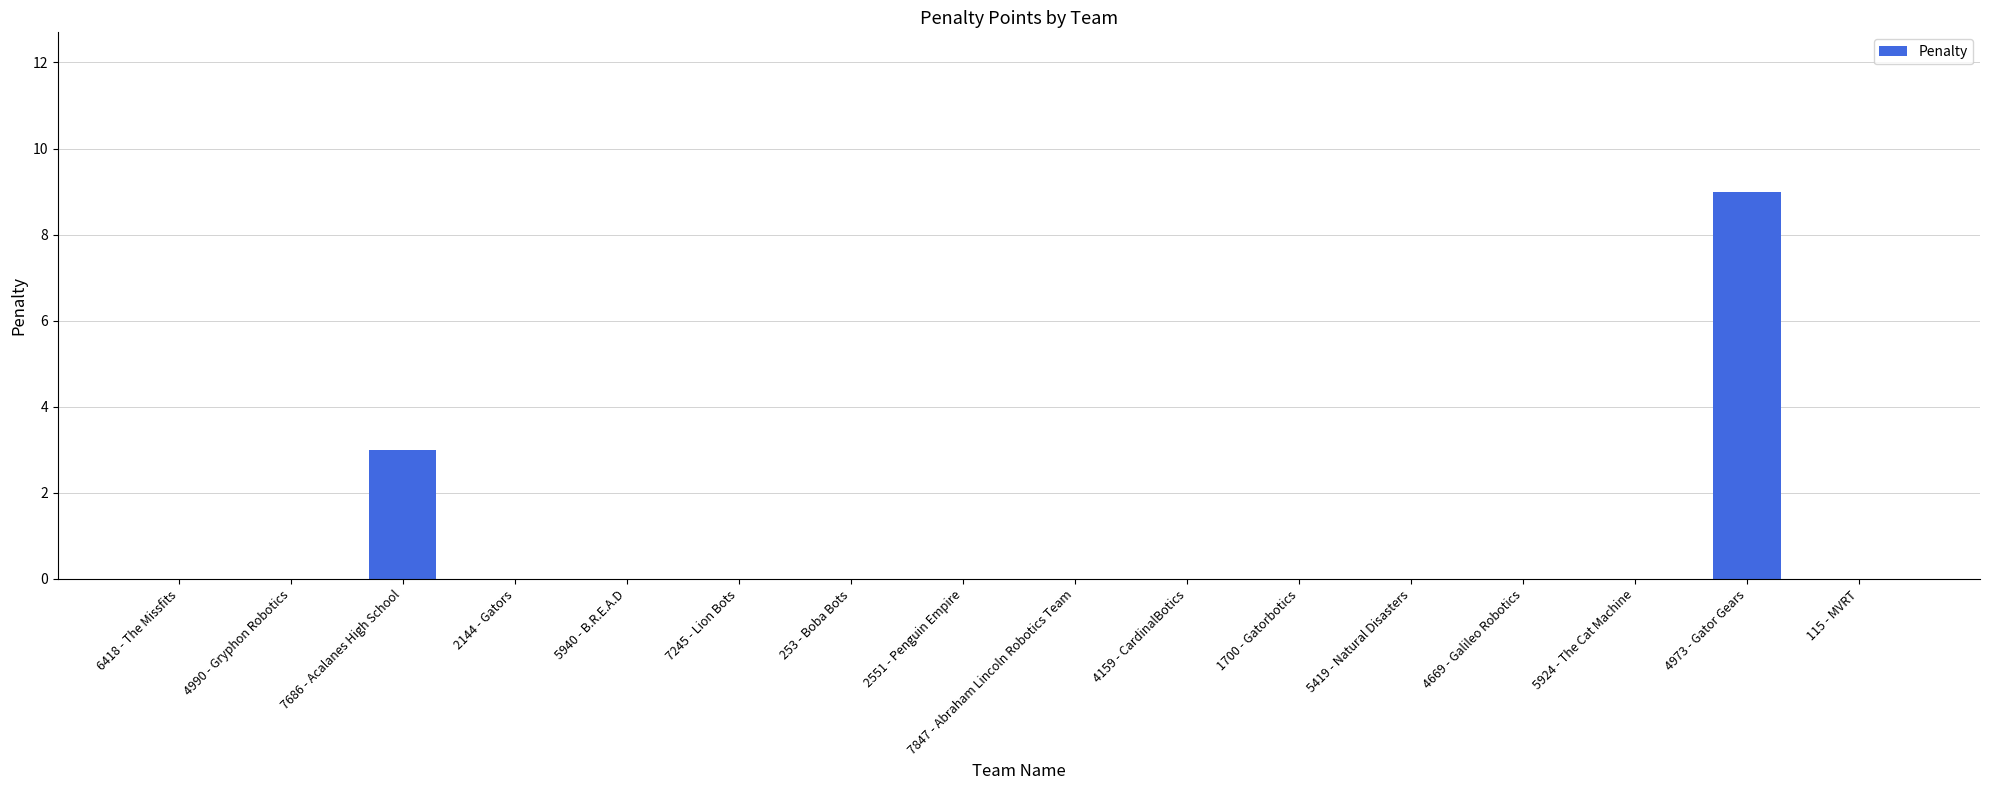

True or false: the data shows 2 at 7686 - Acalanes High School.

False